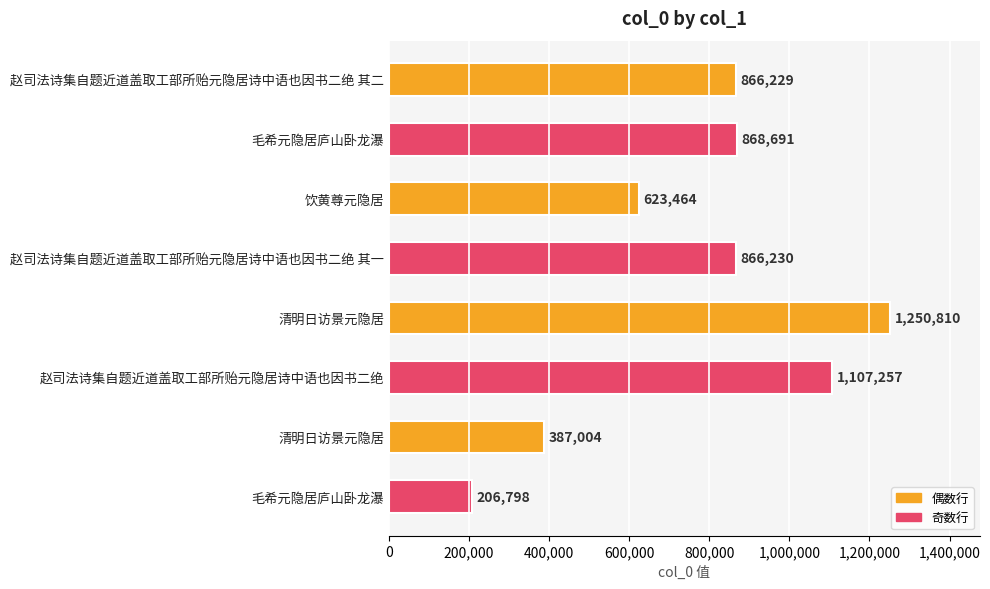

How many values are between 623464 and 1107257?

5